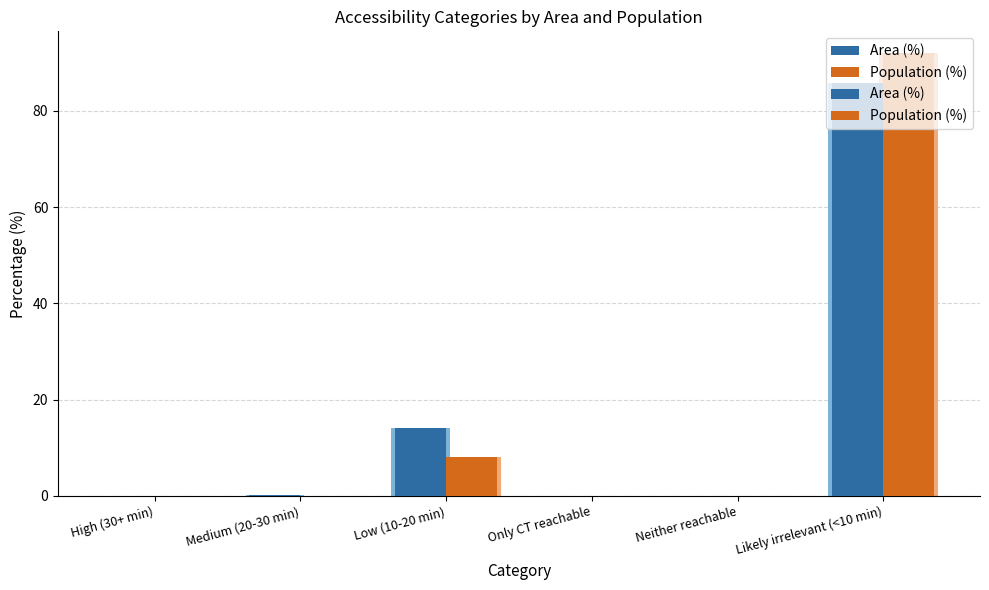

What is the sum of all Area (%) values?

99.9